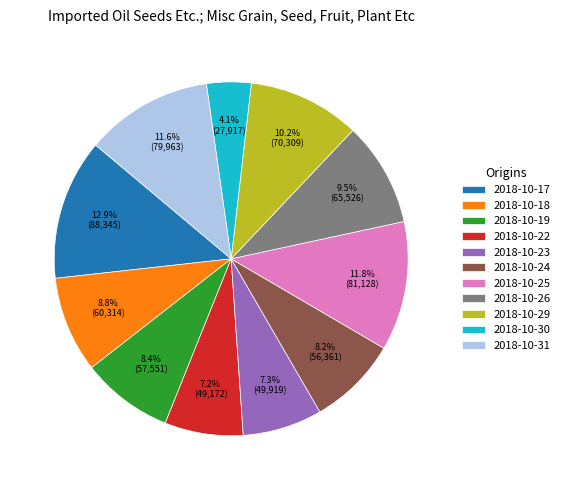

To the nearest percent, what is the average slice percentage?

9%